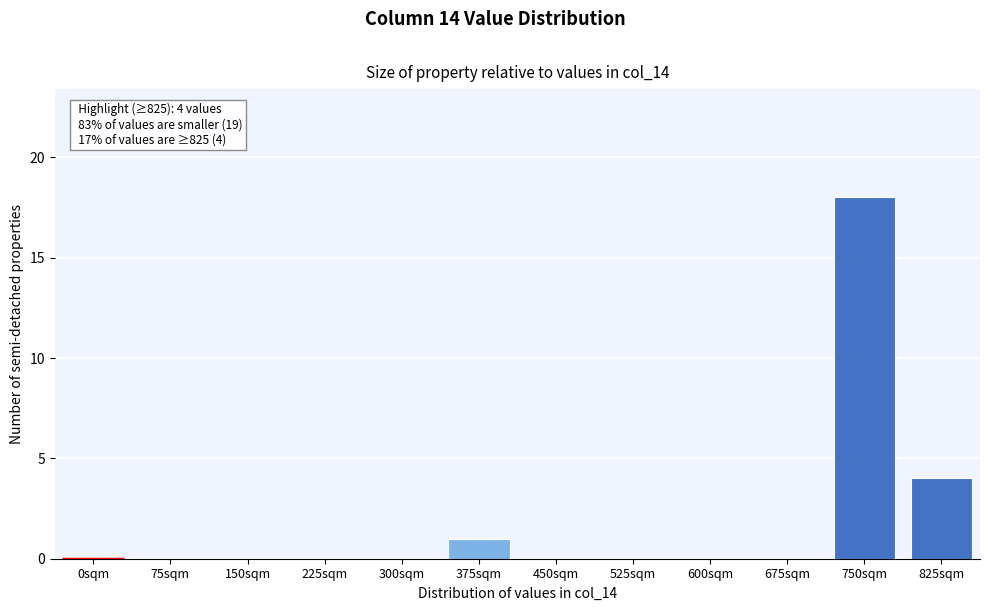

Reading left to right, transcribe all the data shown in this chart.

0sqm=0	75sqm=0	150sqm=0	225sqm=0	300sqm=0	375sqm=1	450sqm=0	525sqm=0	600sqm=0	675sqm=0	750sqm=18	825sqm=4